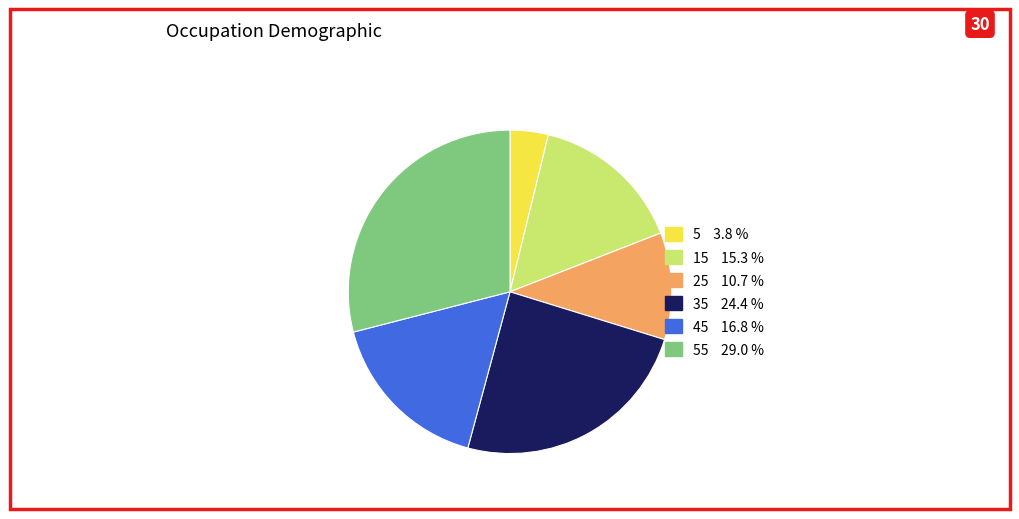

What is the ratio of the value at 25 10.7 % to the value at 5 3.8 %?

2.8